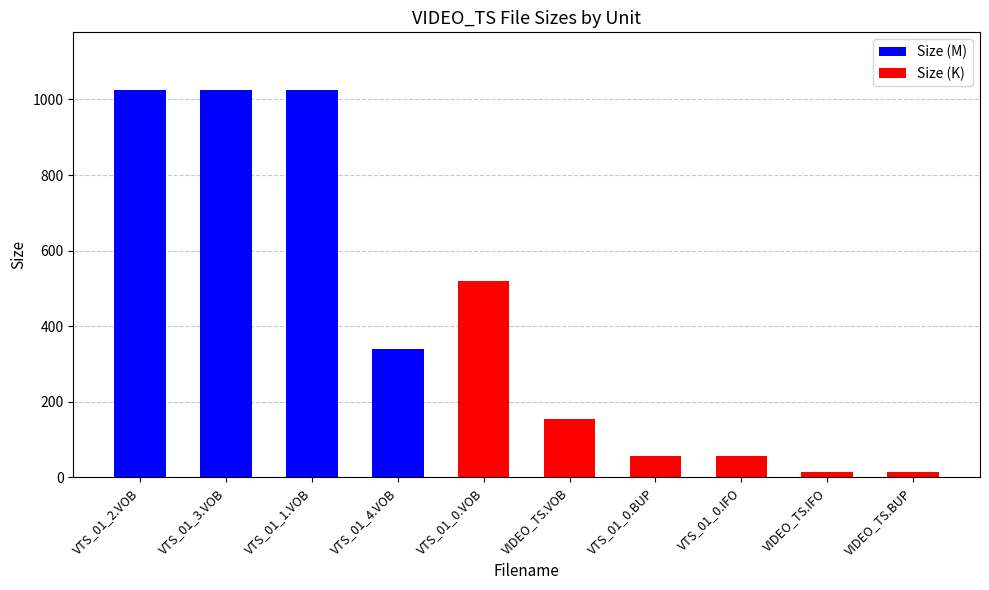

The Size (M) series shows -550.7 at VTS_01_0.BUP. True or false?

False